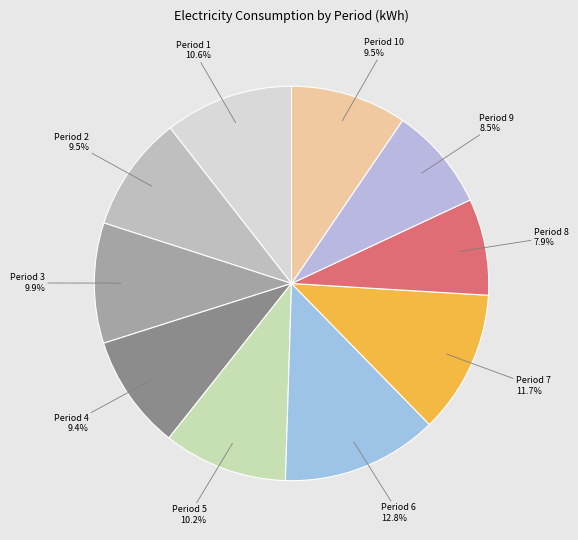

Which has a higher value, Period 1 or Period 2?

Period 1